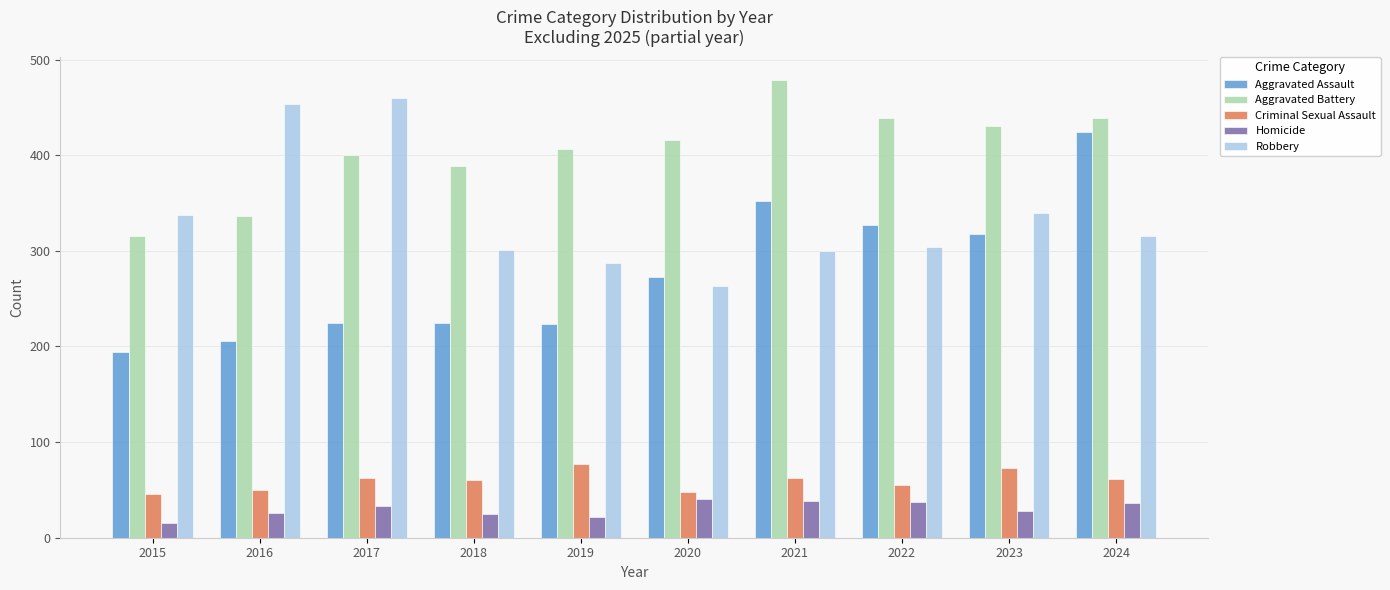

How many distinct data groups are displayed?

5